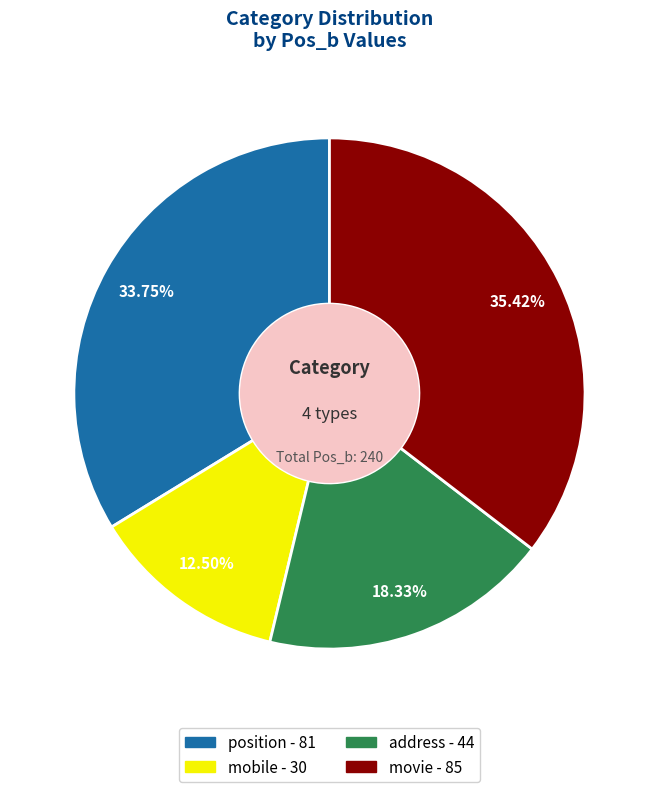

Approximately how many times larger is the value at address compared to mobile?

1.5